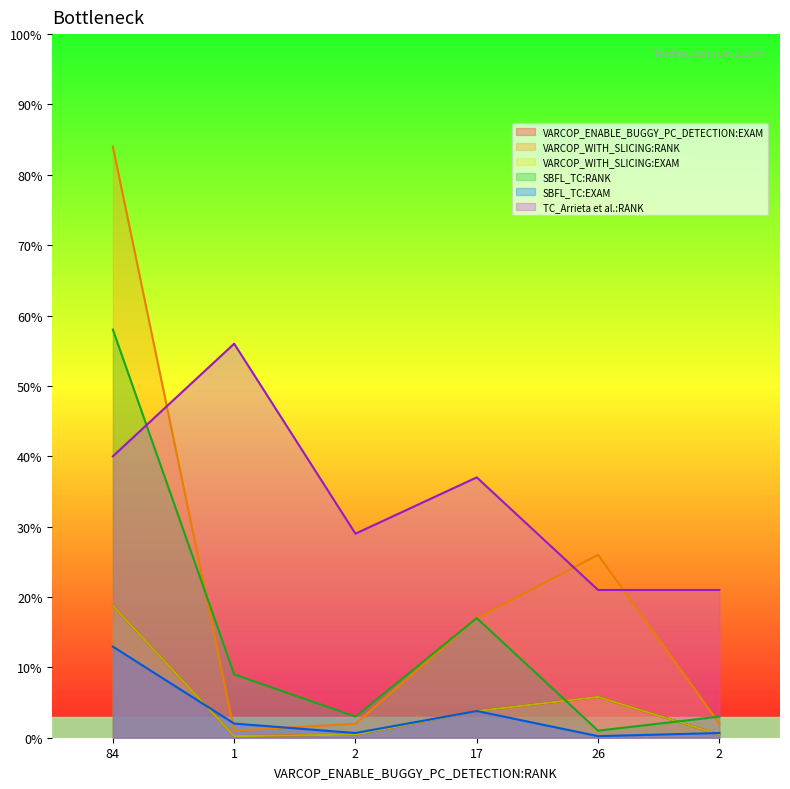

List the labels in order of VARCOP_WITH_SLICING:EXAM value, smallest first.

1, 2, 2, 17, 26, 84